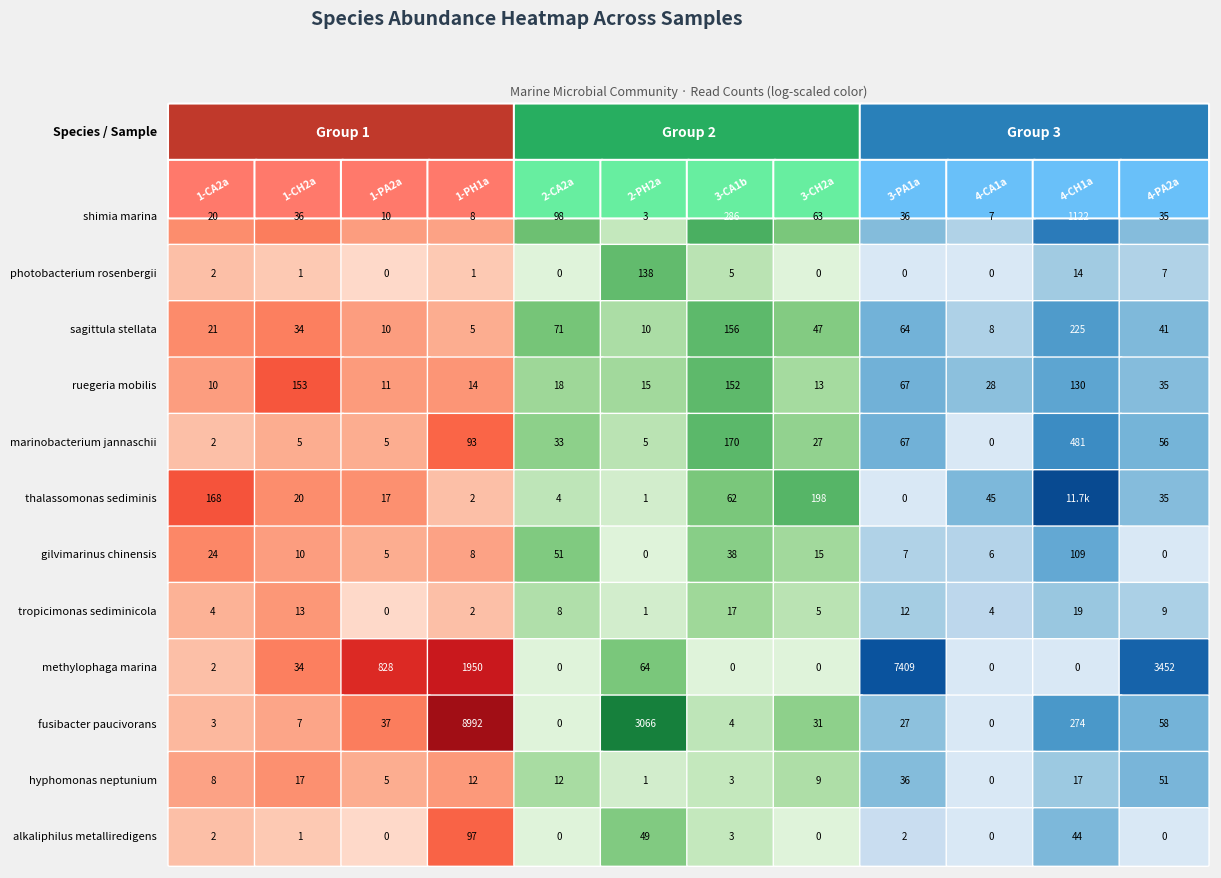

What value does the gilvimarinus chinensis series have at marinobacterium jannaschii, to the nearest 10?

50